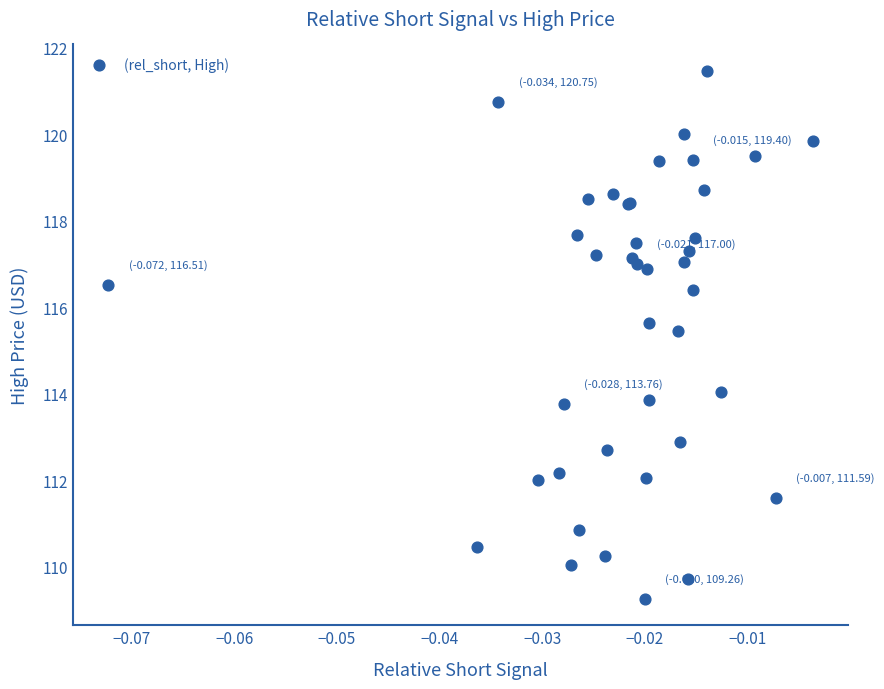

What Y value in the scatter plot is closest to 115?

115.4